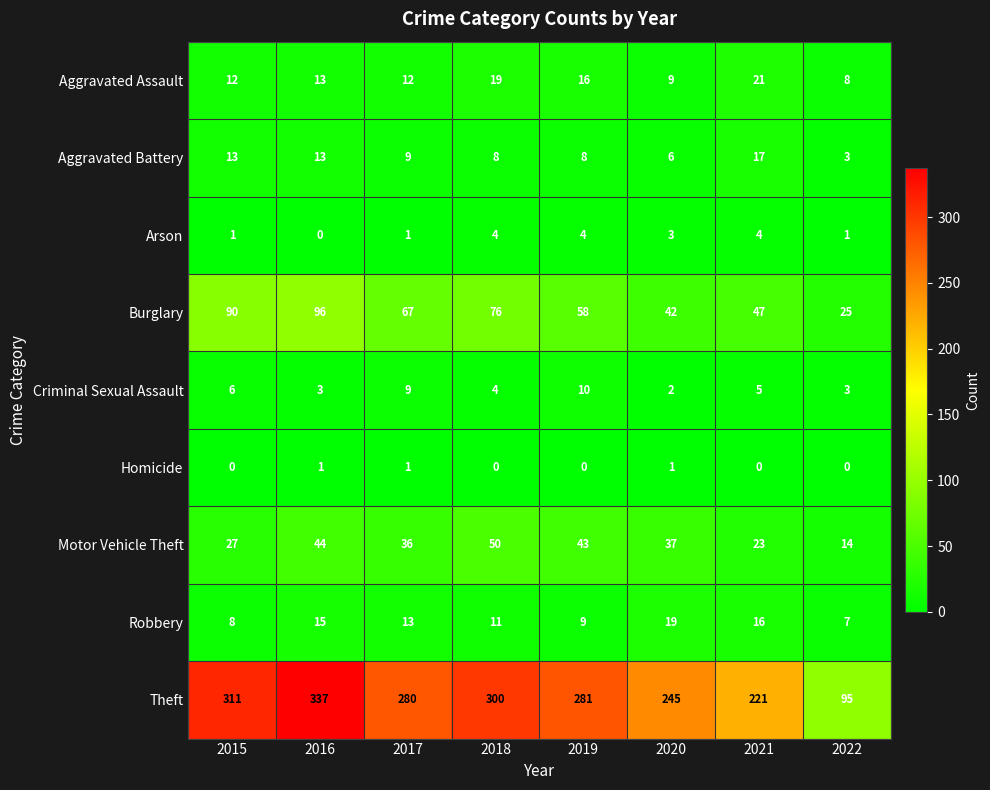

At how many categories does at least one series exceed 244?

6